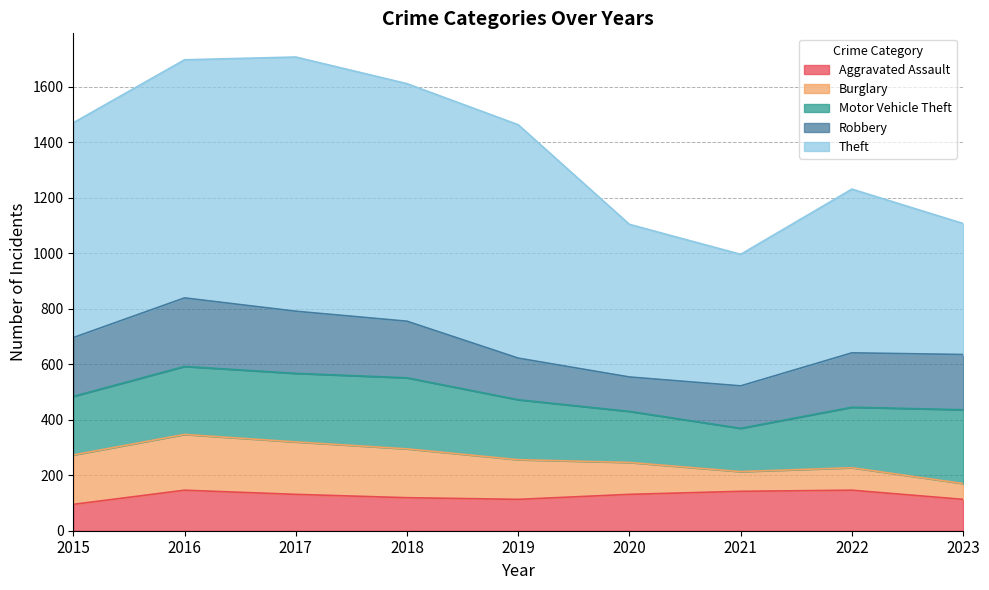

Reading right to left, transcribe all the data shown in this chart.

Aggravated Assault: 2023=113	2022=146	2021=142	2020=131	2019=113	2018=119	2017=131	2016=146	2015=95
Burglary: 2023=57	2022=81	2021=71	2020=115	2019=143	2018=176	2017=189	2016=201	2015=178
Motor Vehicle Theft: 2023=266	2022=218	2021=156	2020=184	2019=216	2018=256	2017=247	2016=245	2015=211
Robbery: 2023=199	2022=196	2021=153	2020=124	2019=150	2018=204	2017=224	2016=247	2015=212
Theft: 2023=472	2022=590	2021=474	2020=550	2019=841	2018=856	2017=916	2016=858	2015=774